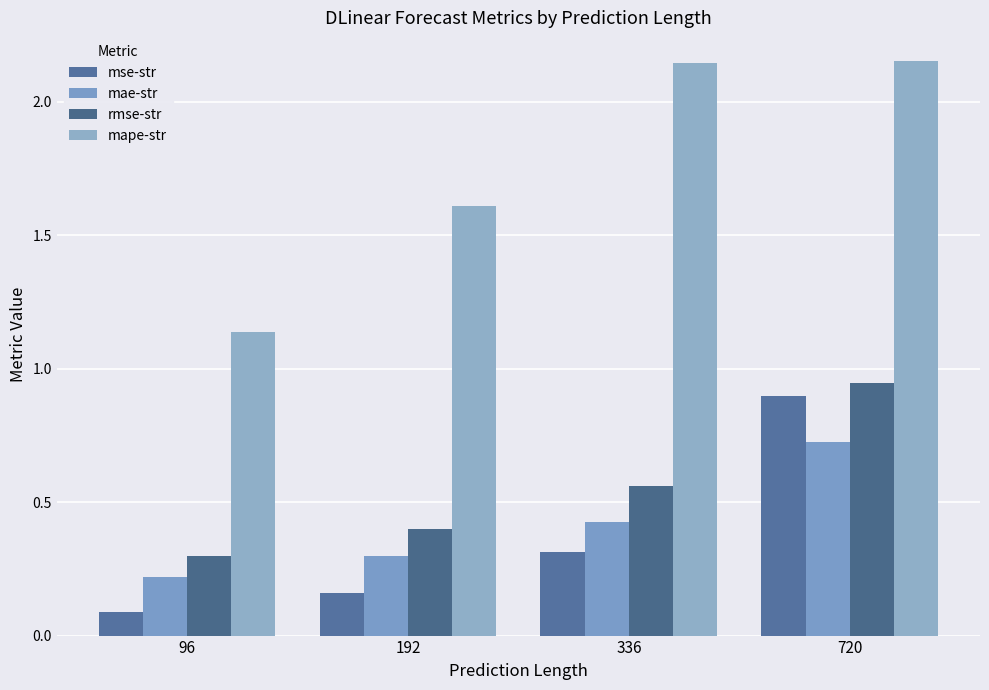

Which series has the largest total across all categories?

mape-str